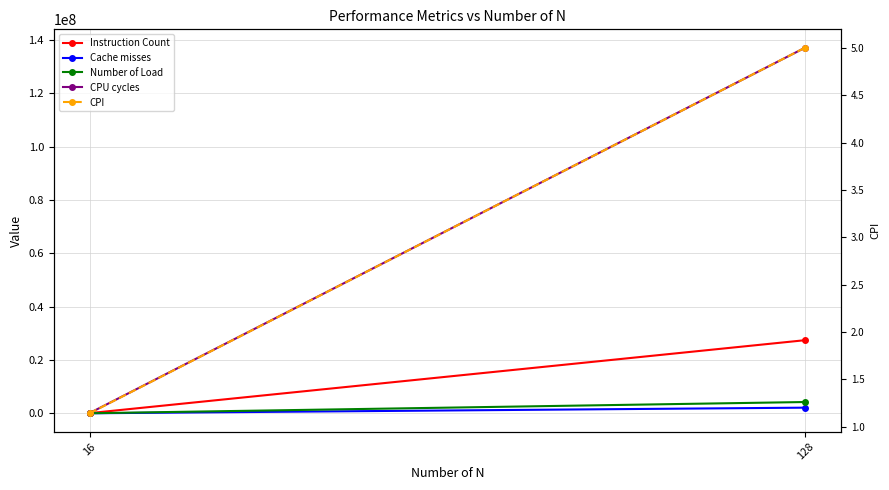

What is the difference between the maximum and minimum values in the Number of Load series?

4218480.0